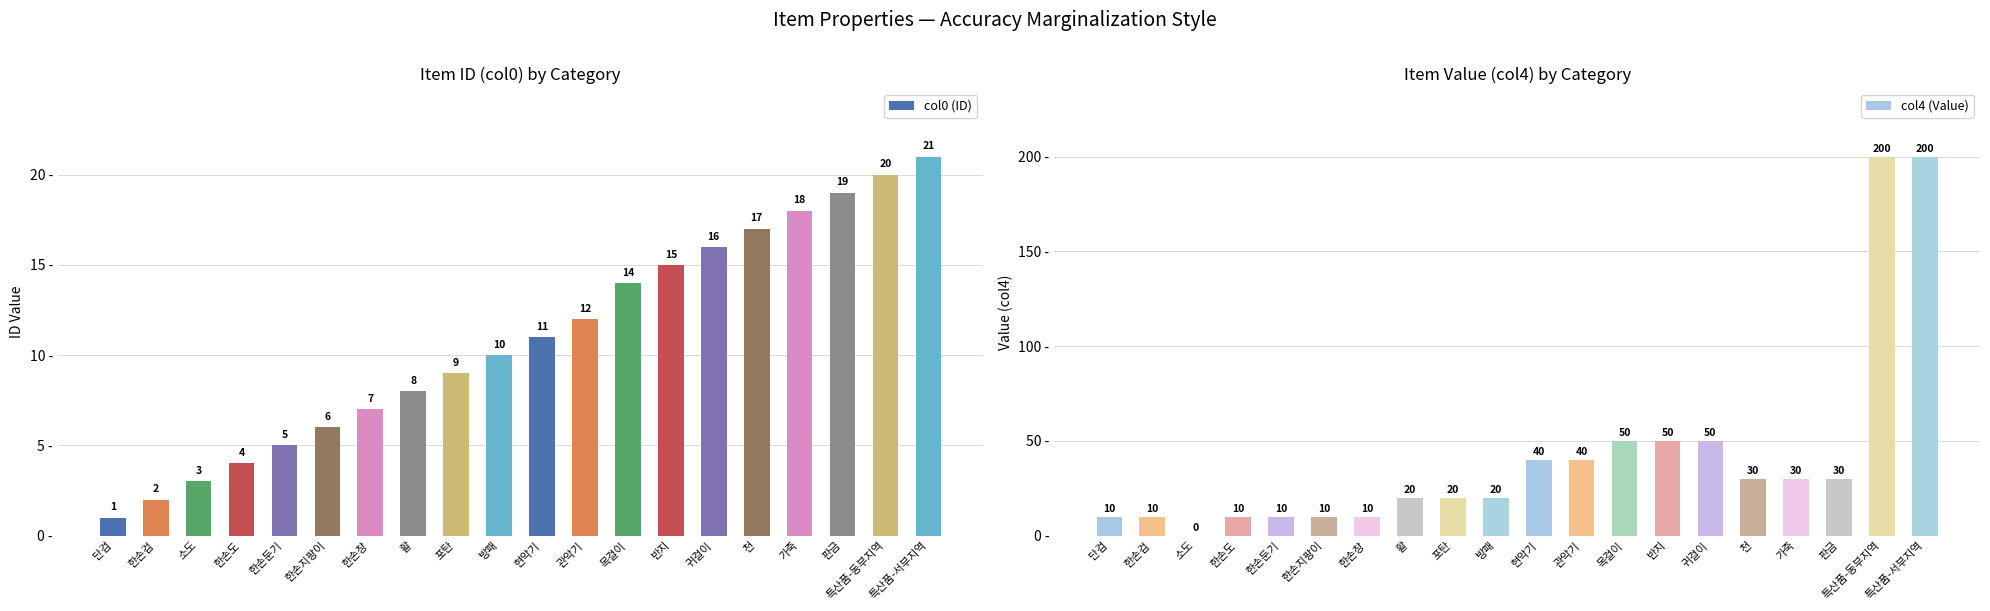

What is the label of the 4th bar from the right?

가죽